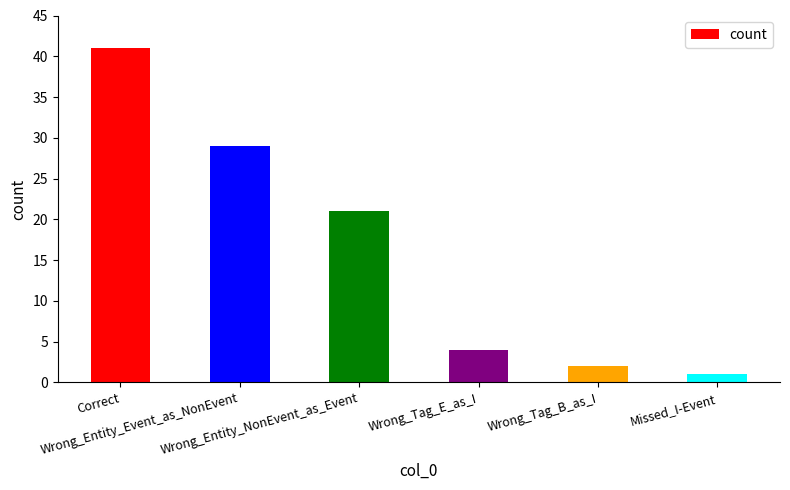

What is the change in value from Correct to Wrong_Tag_E_as_I?

-37